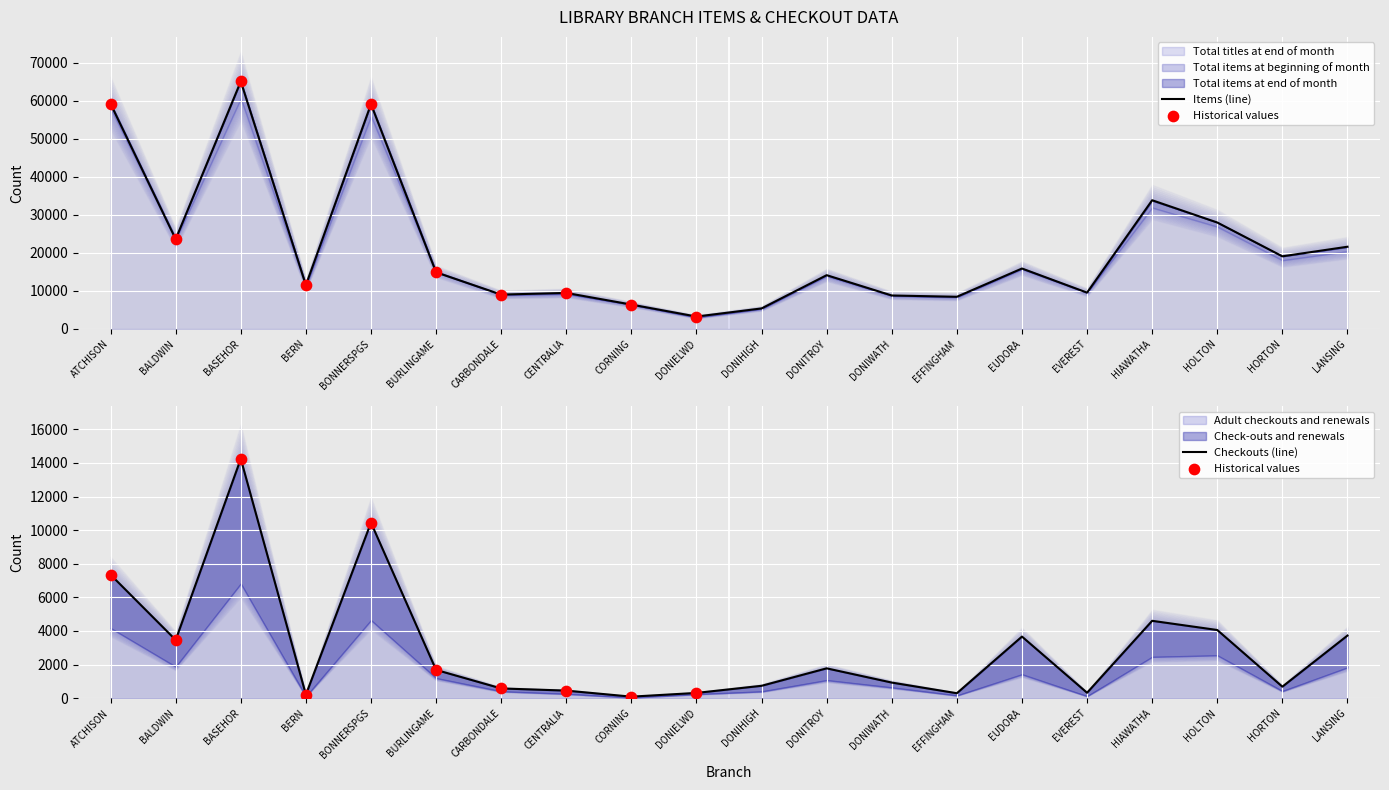

Is the value of Check-outs and renewals at BALDWIN greater than the value of Total titles at end of month at ATCHISON?

No